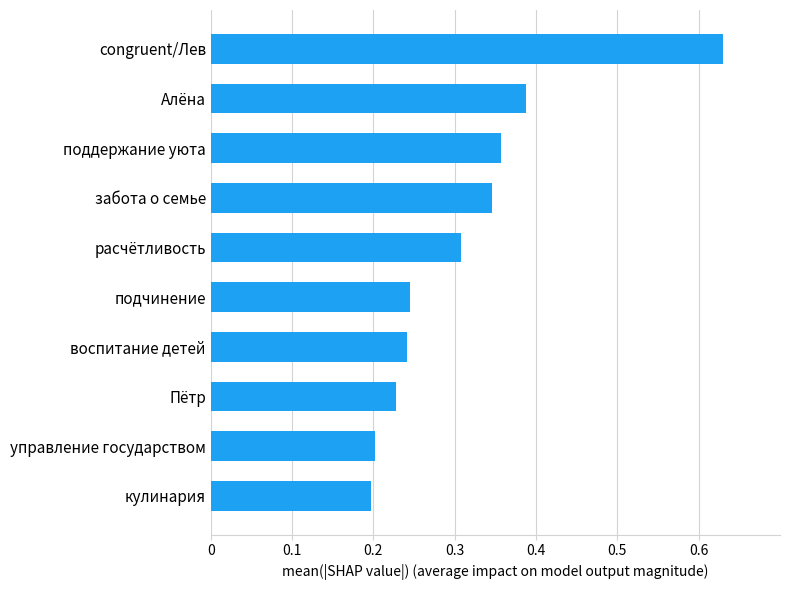

What is the sum of all values?

3.1